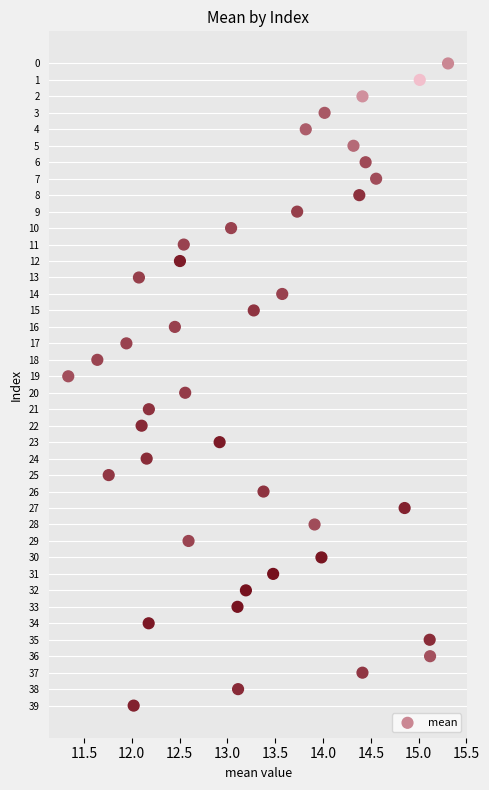

What is the range of Y values (max minus min)?

39